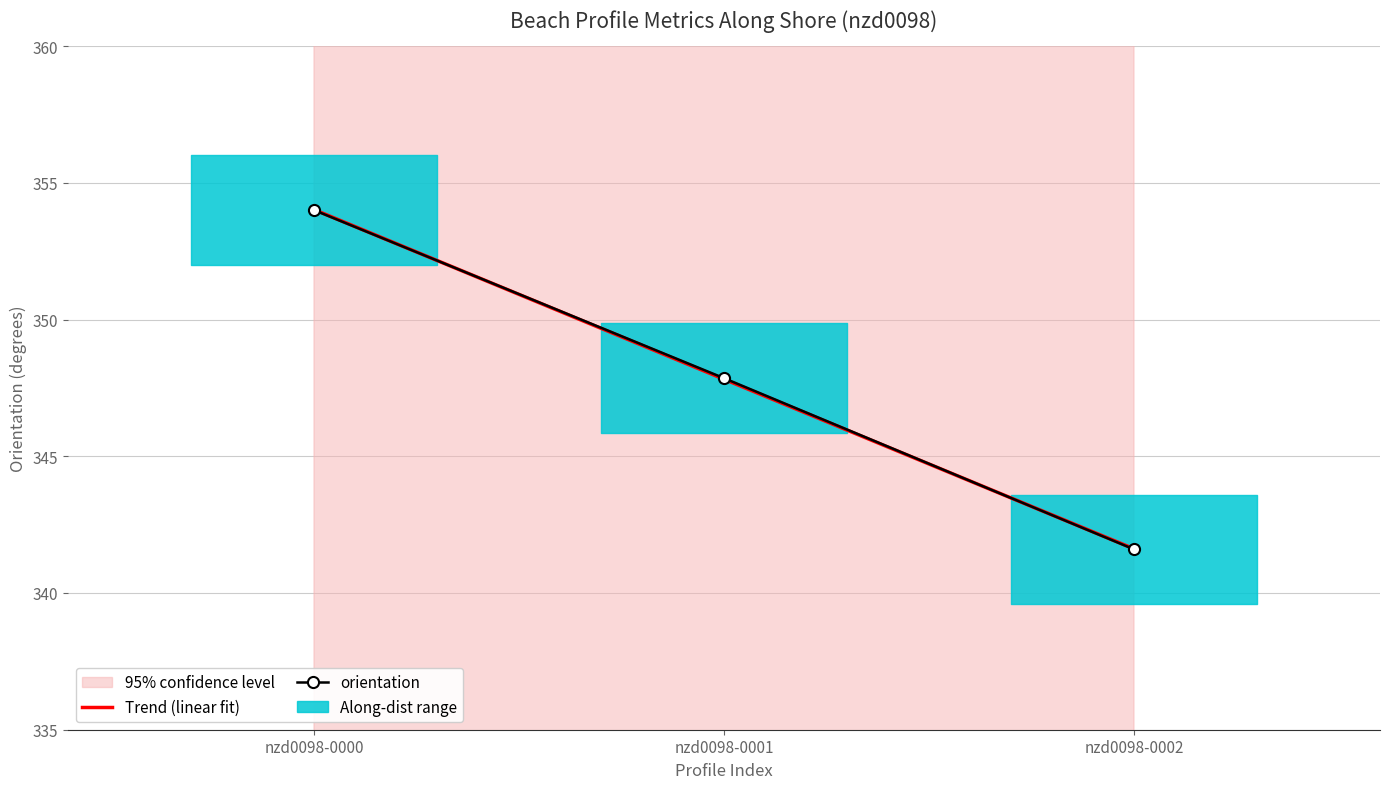

Between nzd0098-0000 and nzd0098-0002, which series saw the biggest shift?

orientation